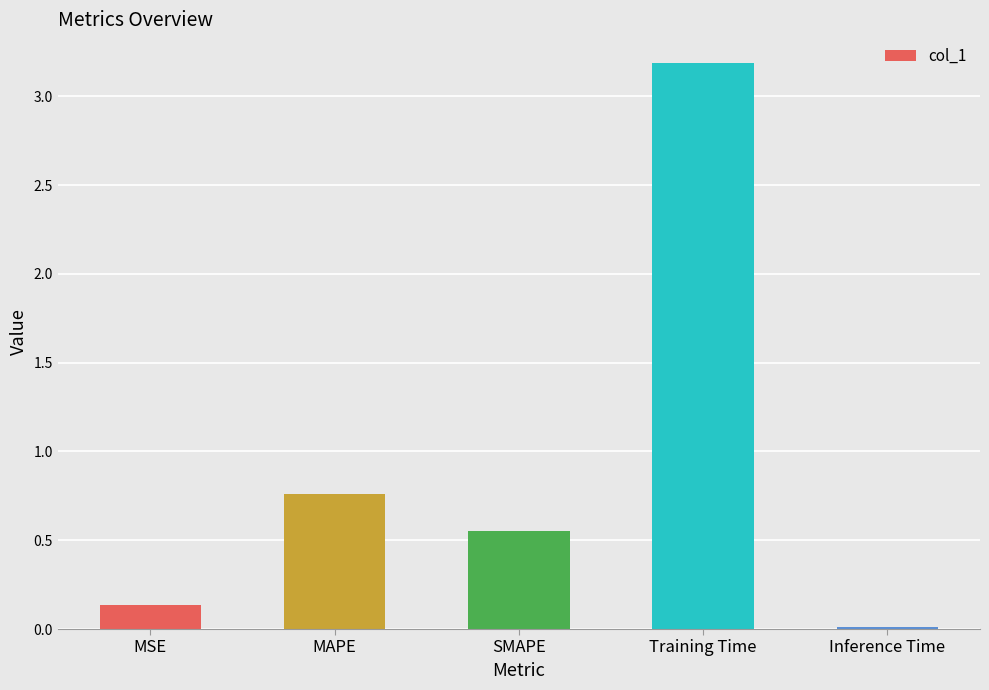

What is the value of the 1st bar from the left?

0.1